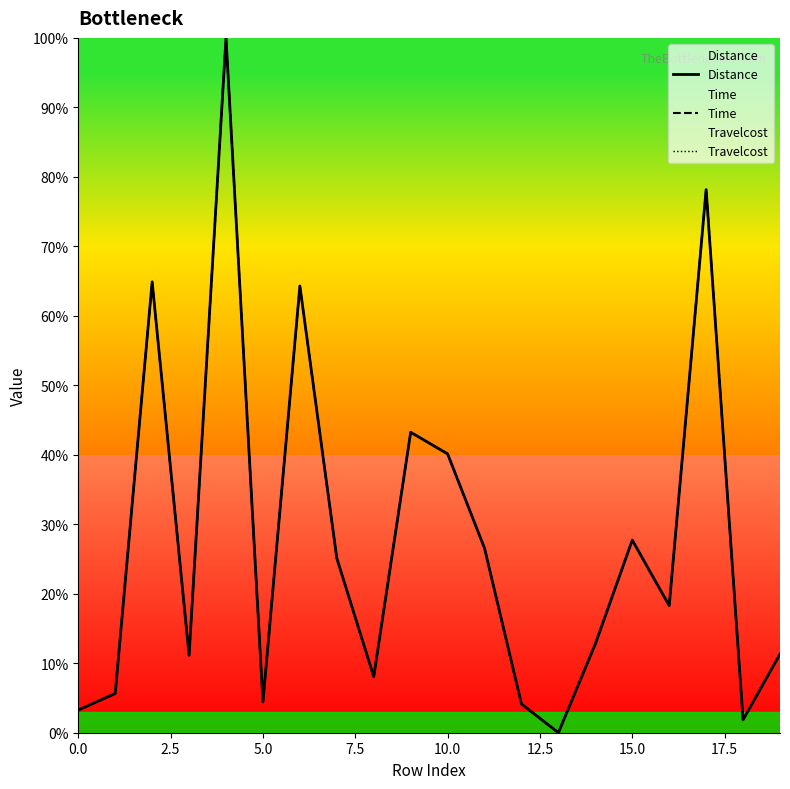

What is the value of the Time point at the 19th from the left?

1.9